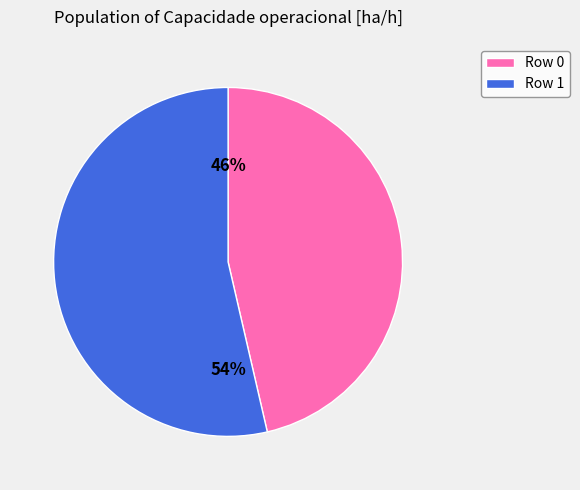

What is the majority slice?

Row 1